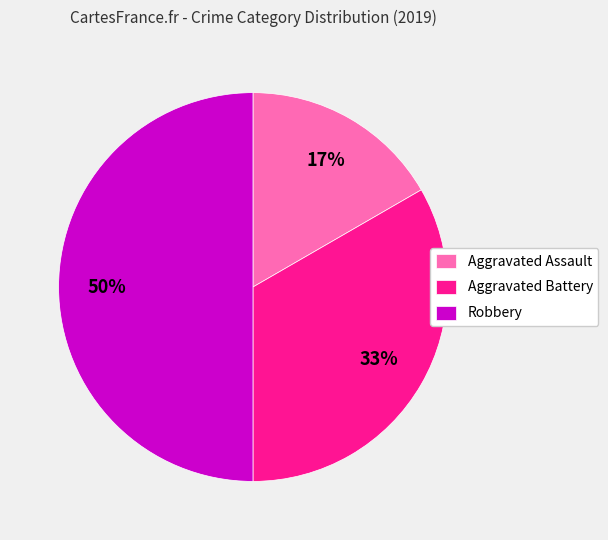

To the nearest percent, what percentage of the pie is Robbery?

50%